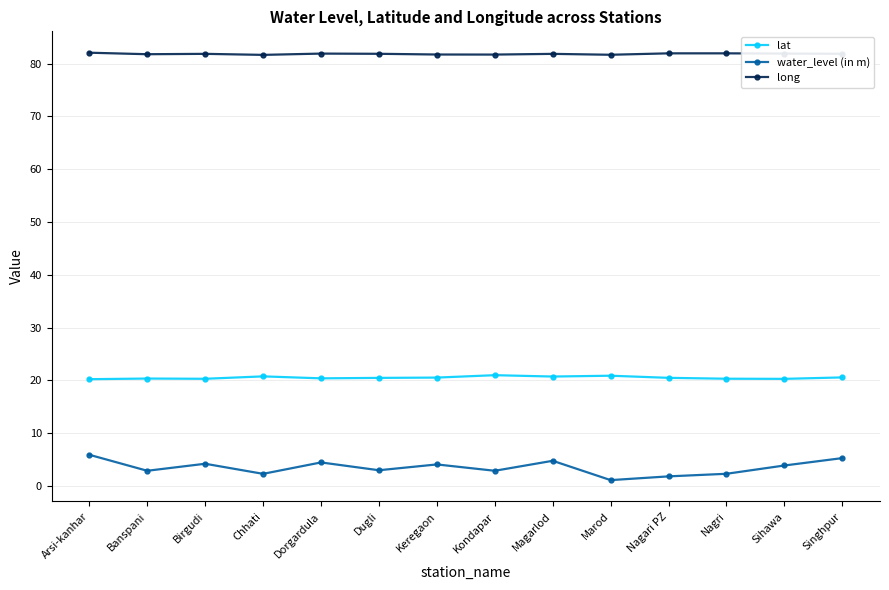

What is the difference between the second highest and second lowest values in the water_level (in m) series?

3.5